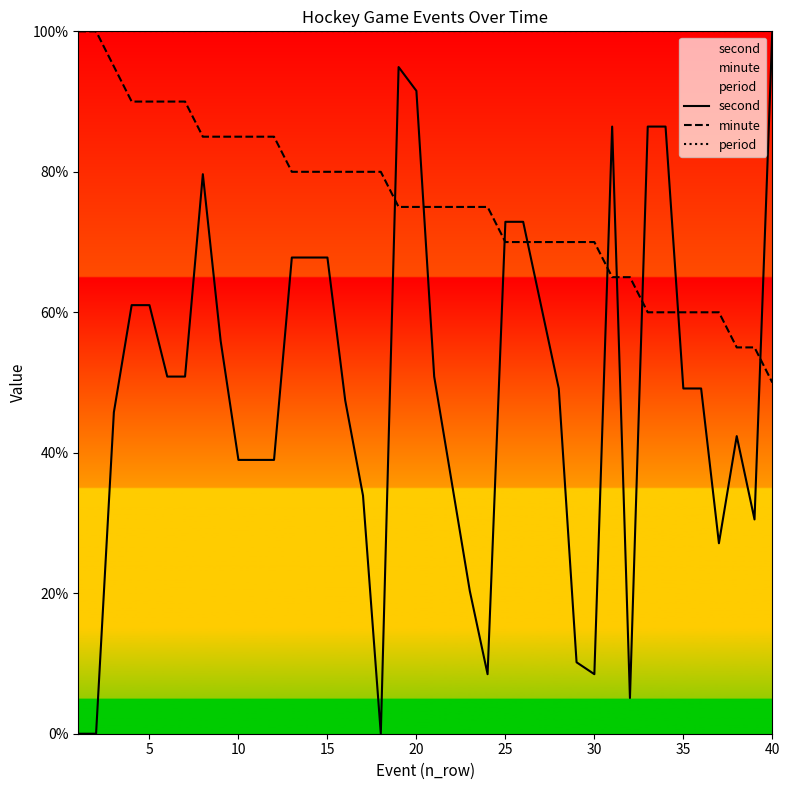

How many times do minute and second cross each other?

9